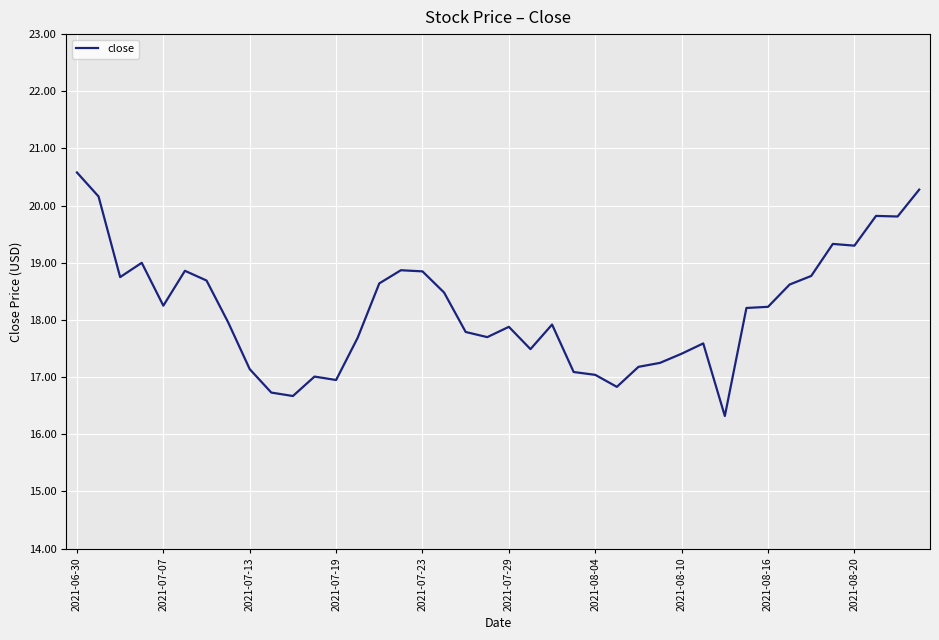

What is the greatest value displayed?

20.6